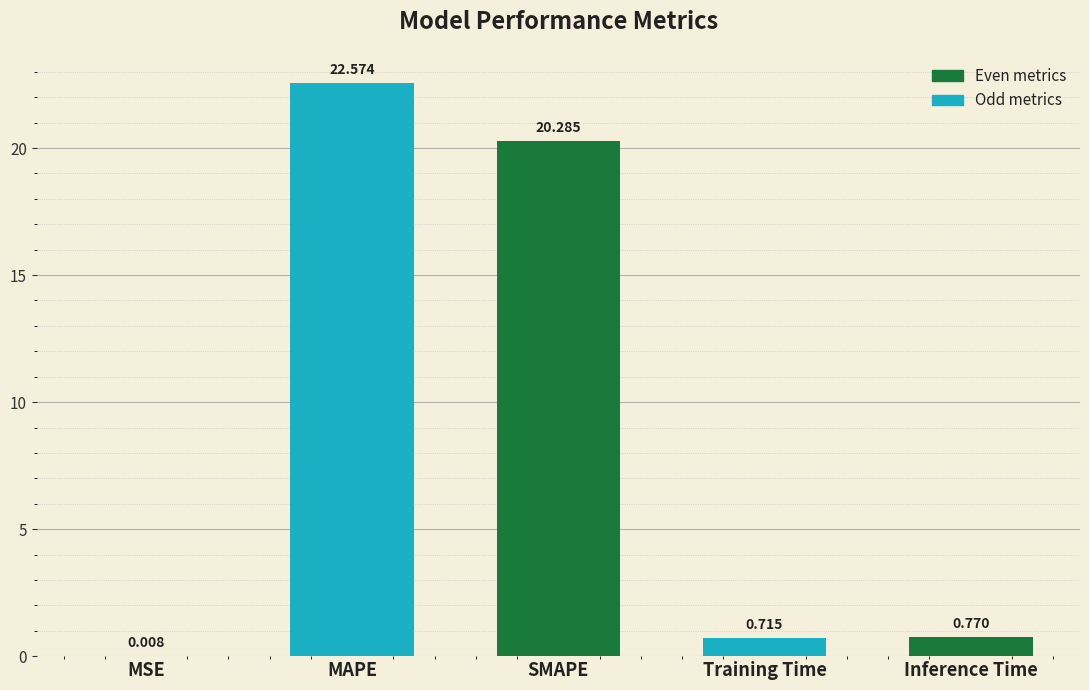

Which has a higher value, Inference Time or MAPE?

MAPE